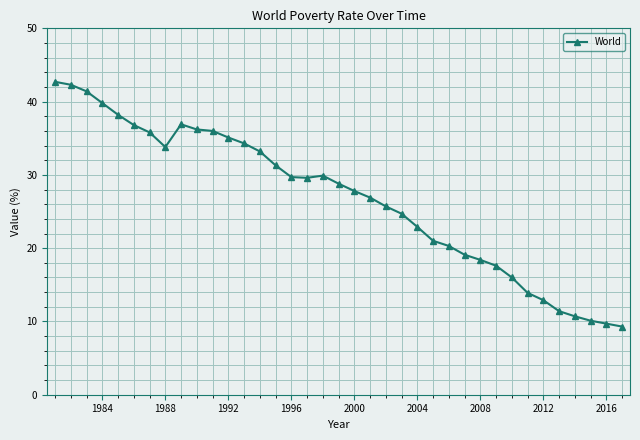

What is the value of the 33rd point from the left?

11.4